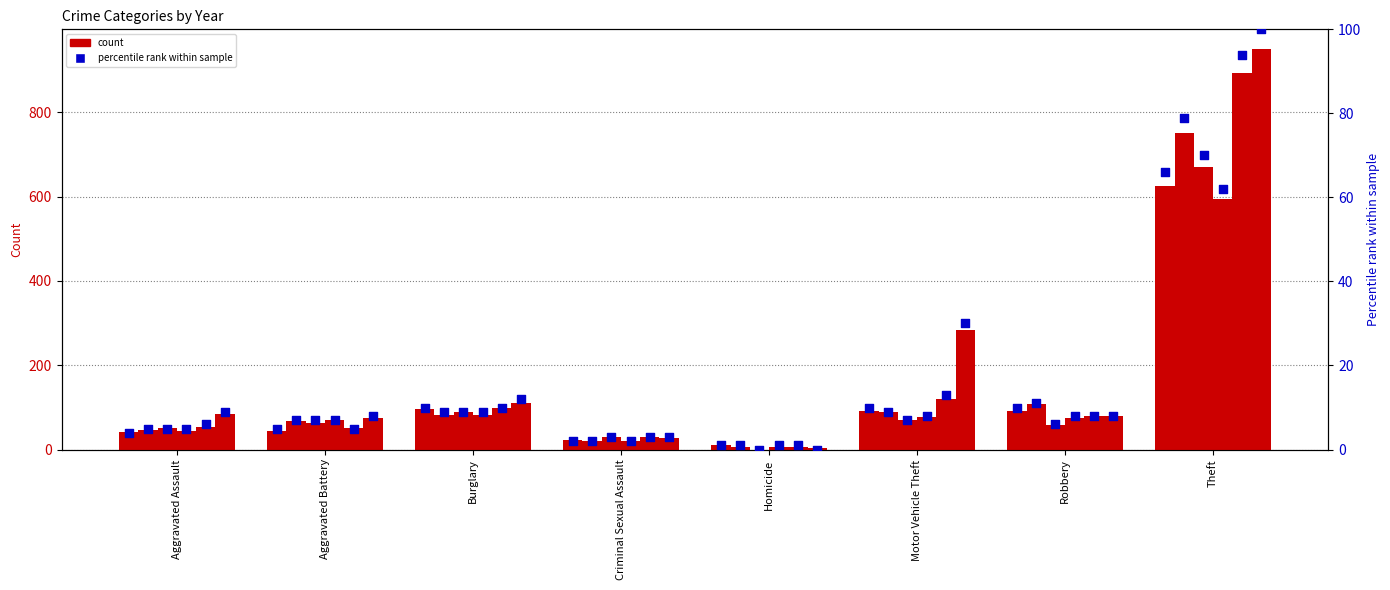

What is the change in value from Homicide to Theft?

+65